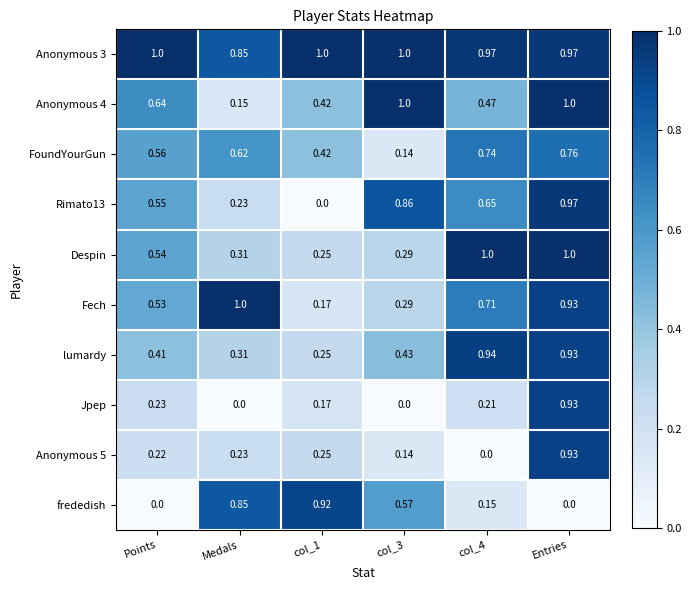

Is the value of FoundYourGun at col_3 greater than the value of frededish at col_1?

No